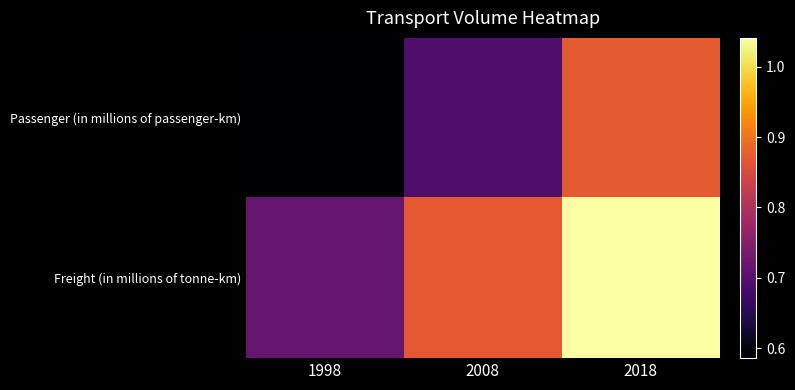

Reading left to right, what are all the values shown in this chart?

Passenger (in millions of passenger-km): 1998=585922	2008=691133	2018=871777
Freight (in millions of tonne-km): 1998=716273	2008=870105	2018=1041012